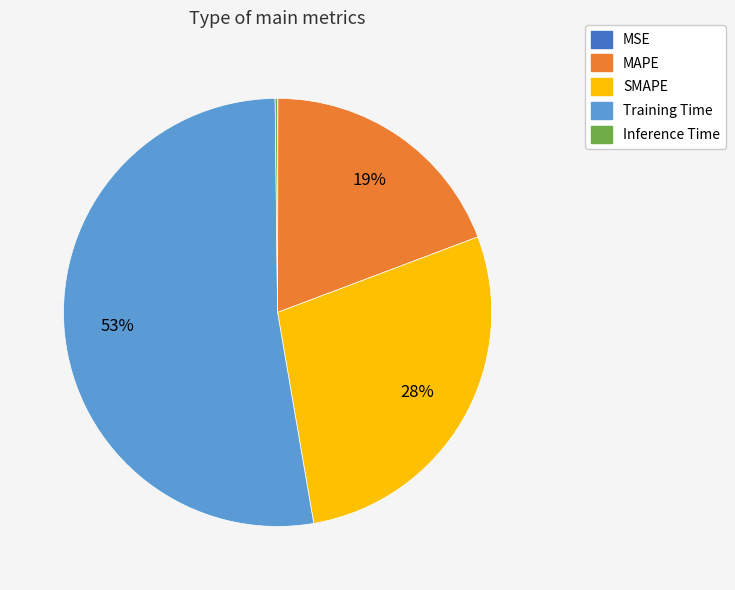

Which slice is the largest?

Training Time